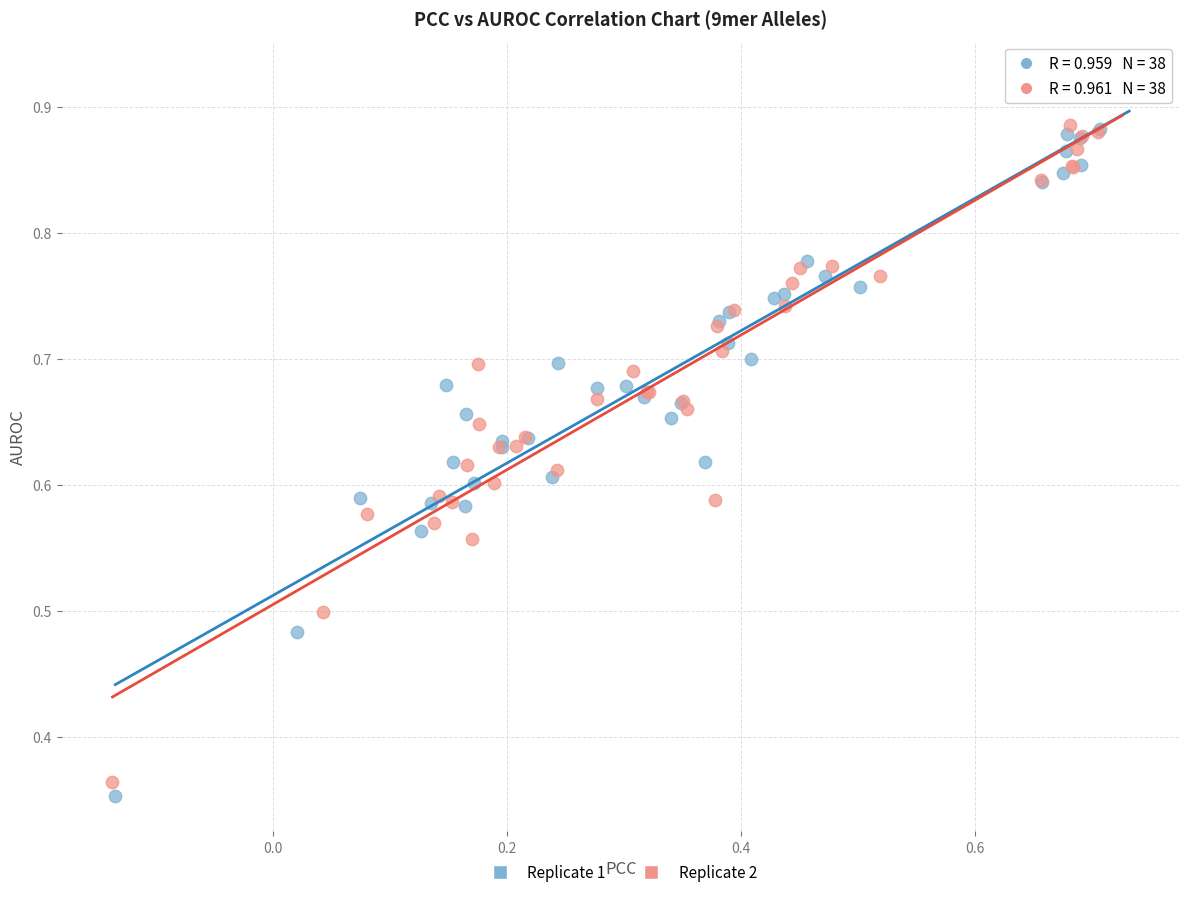

What are all the series names shown in the legend?

Replicate 1, Replicate 2